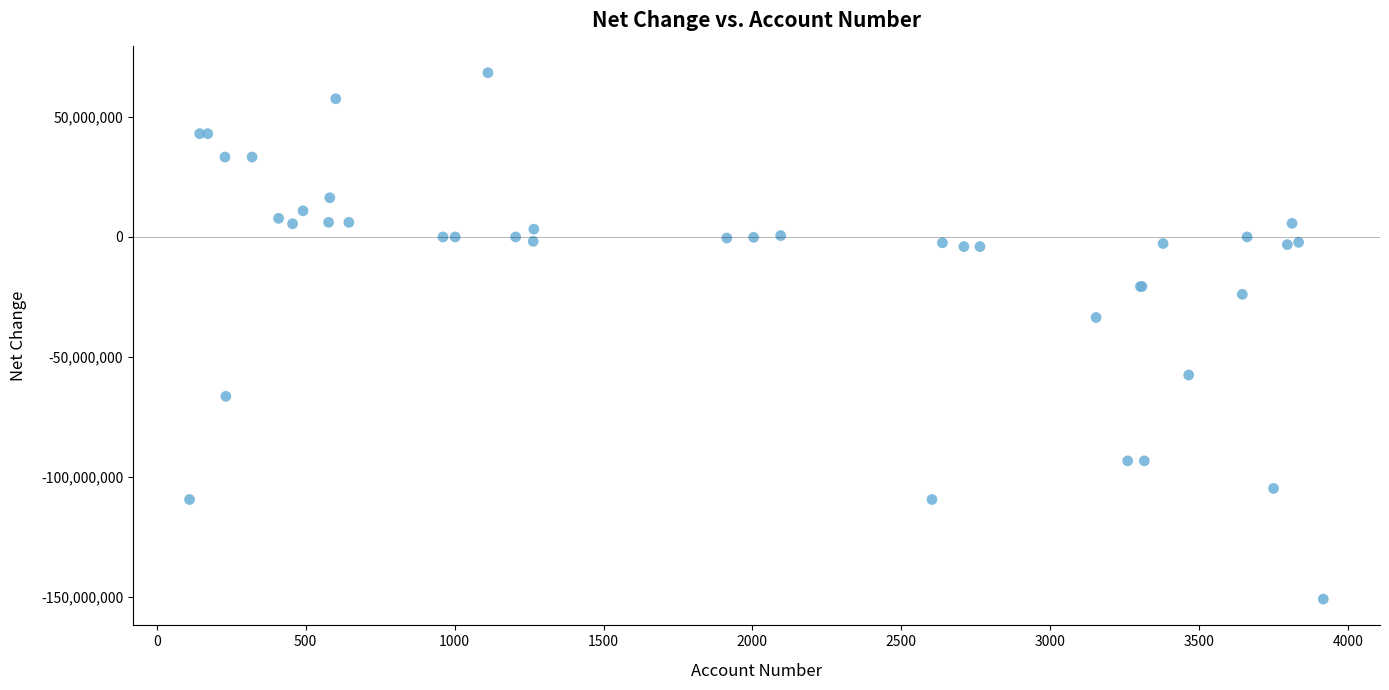

What Y value in the scatter plot is closest to -41313000?

-33631000